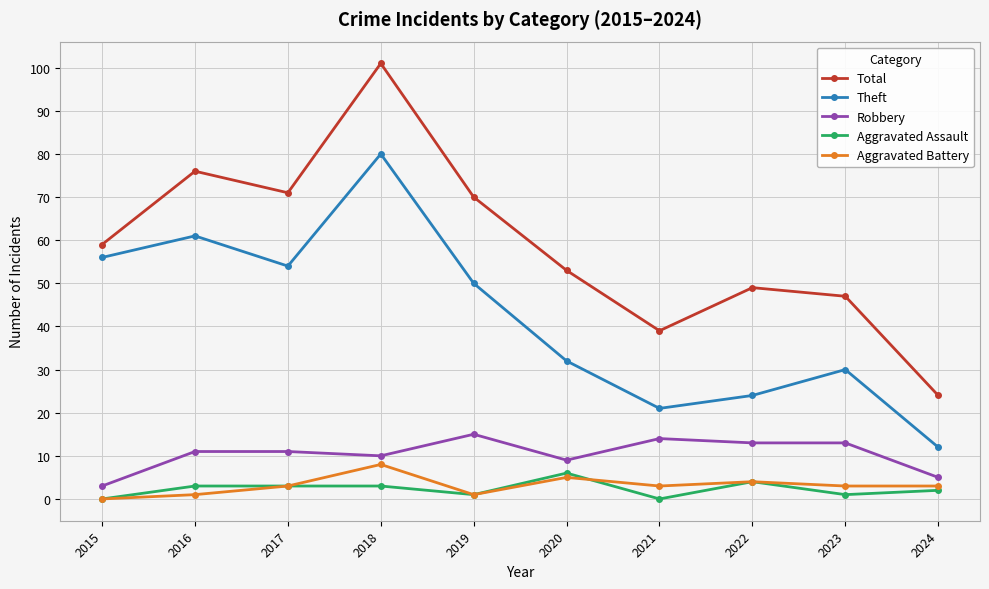

What is the average value of the Theft series?

42